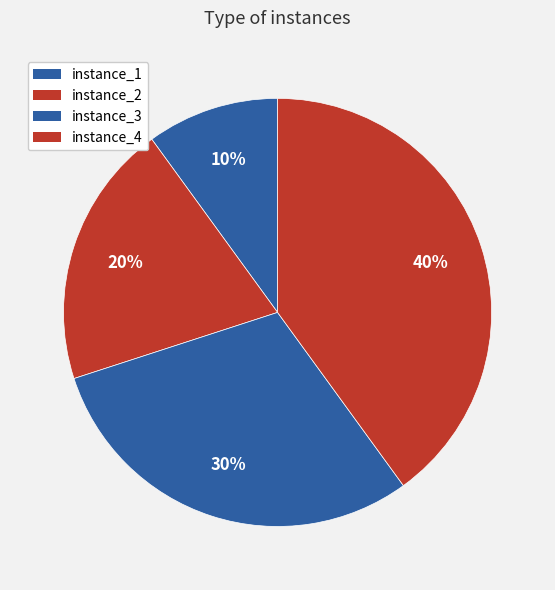

To the nearest percent, what is the difference between the largest and smallest slice percentages?

30%